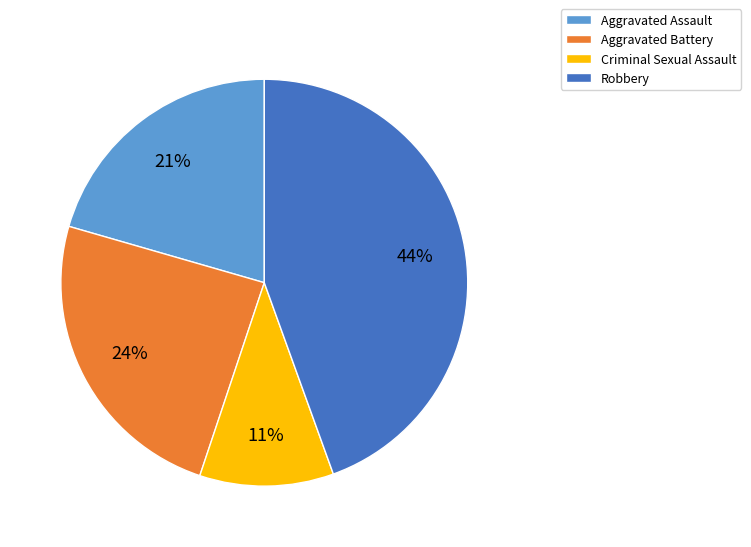

Is there any slice that represents more than half of the pie?

No